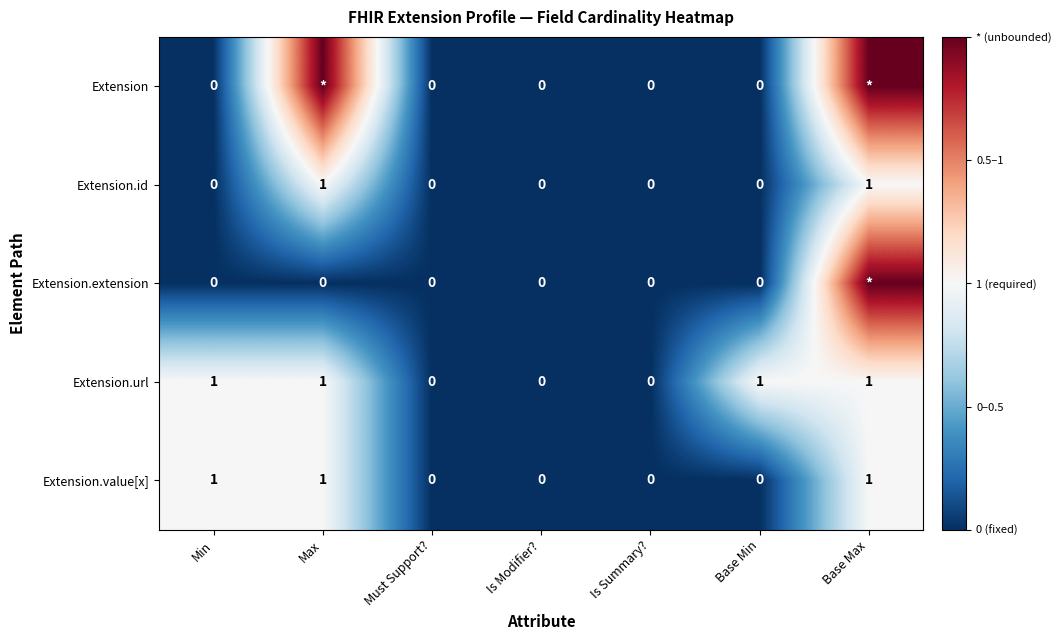

At how many categories does at least one series exceed 0?

2